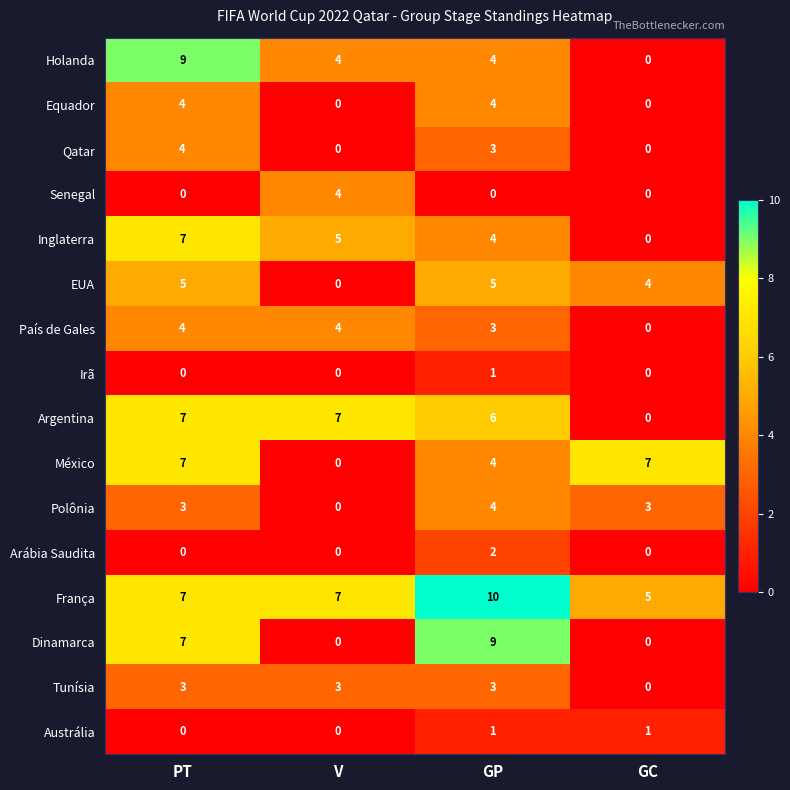

What is the sum of the Qatar values at GC and GP?

3